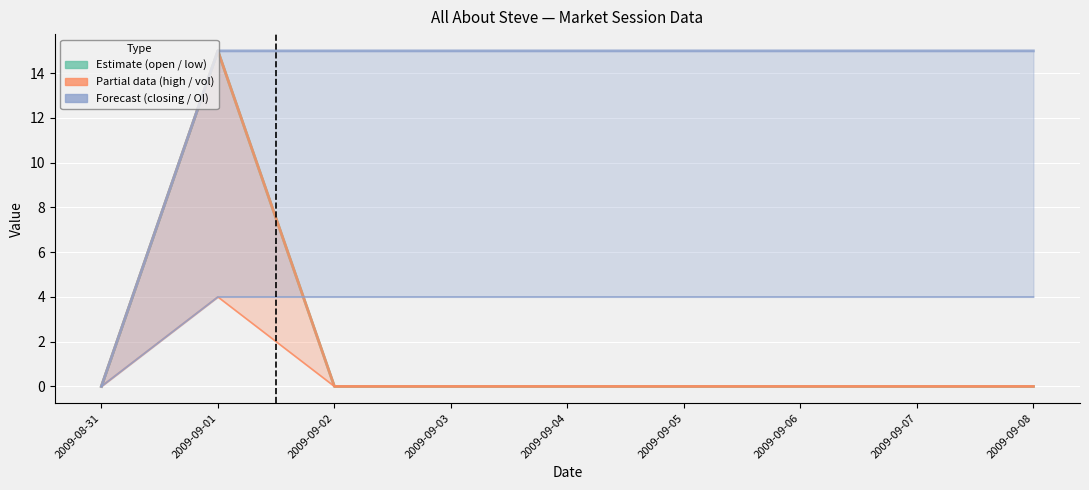

What is the label of the 9th point from the right?

2009-08-31